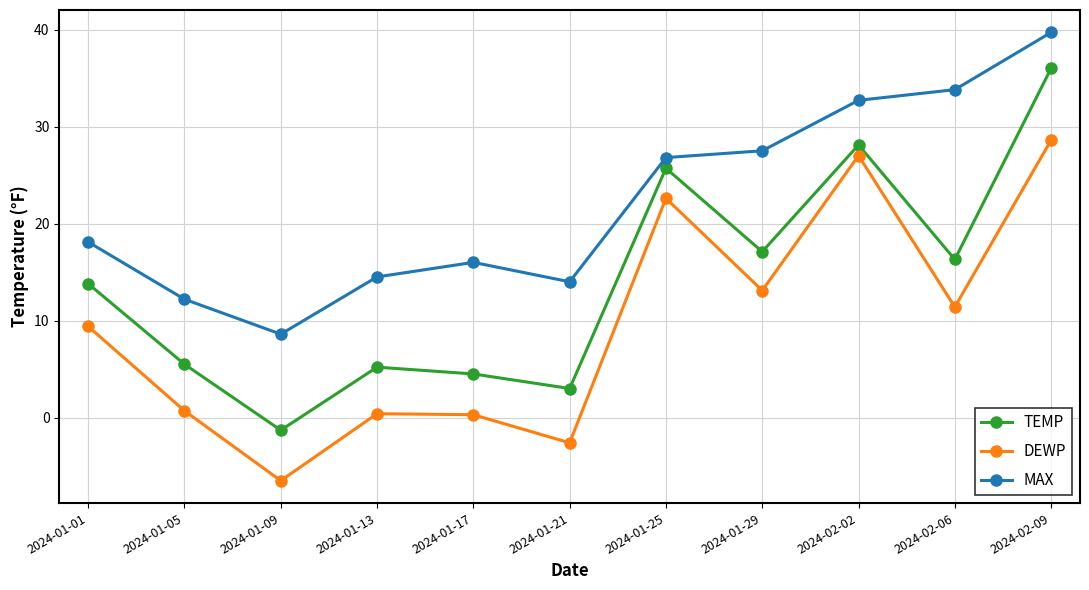

What position from the left is 2024-01-13?

4